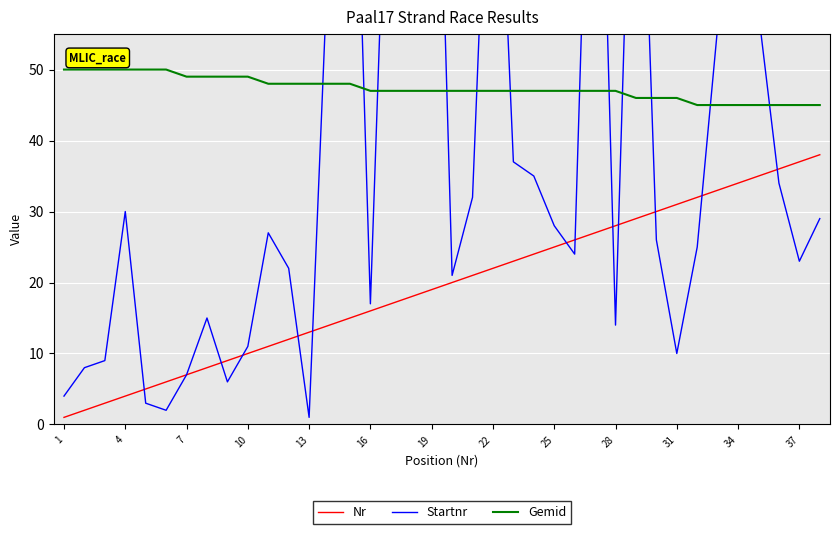

The value of Nr at 34 is 34. True or false?

True